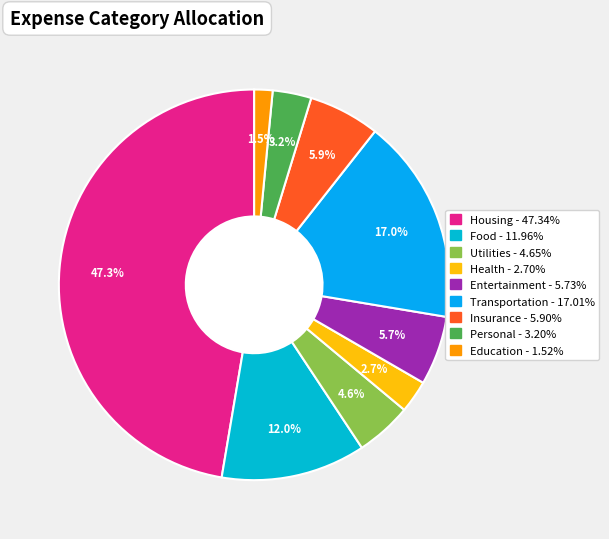

Count the number of slices in the pie.

9